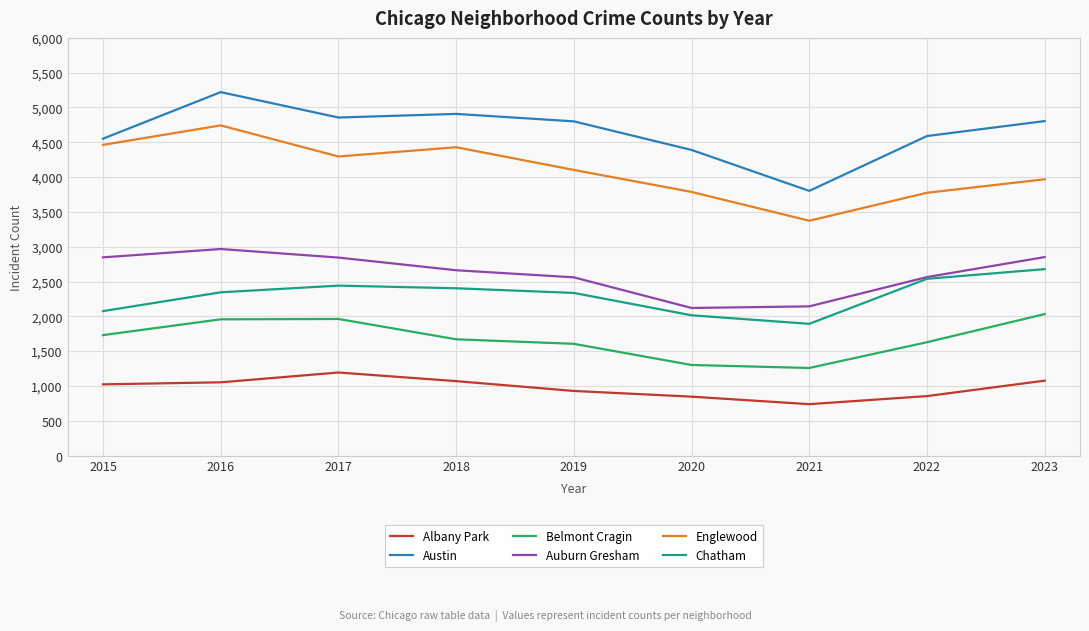

At 2019, list the series in order from largest to smallest.

Austin, Englewood, Auburn Gresham, Chatham, Belmont Cragin, Albany Park